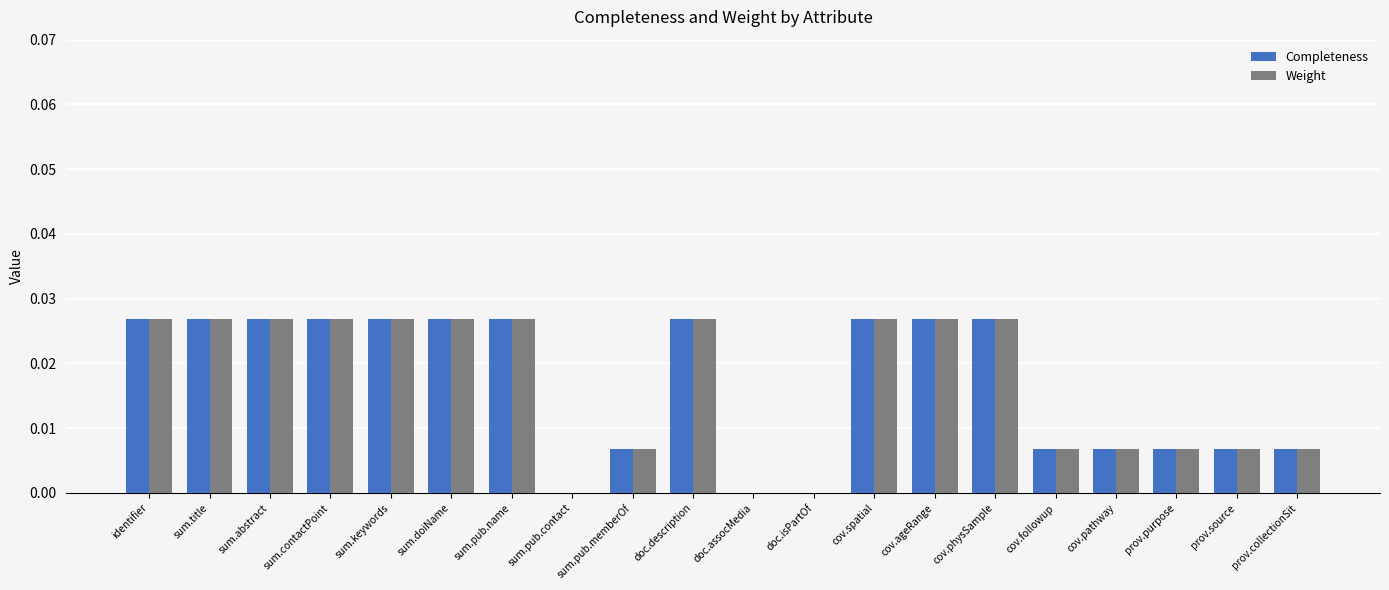

What is the sum of all Completeness values?

0.3